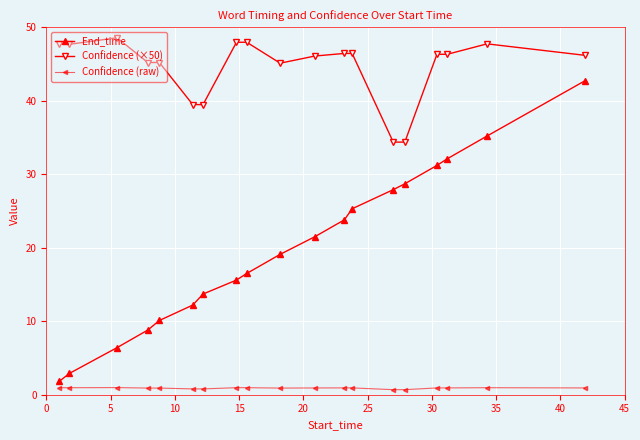

What is the highest value of the End_time series?

42.7